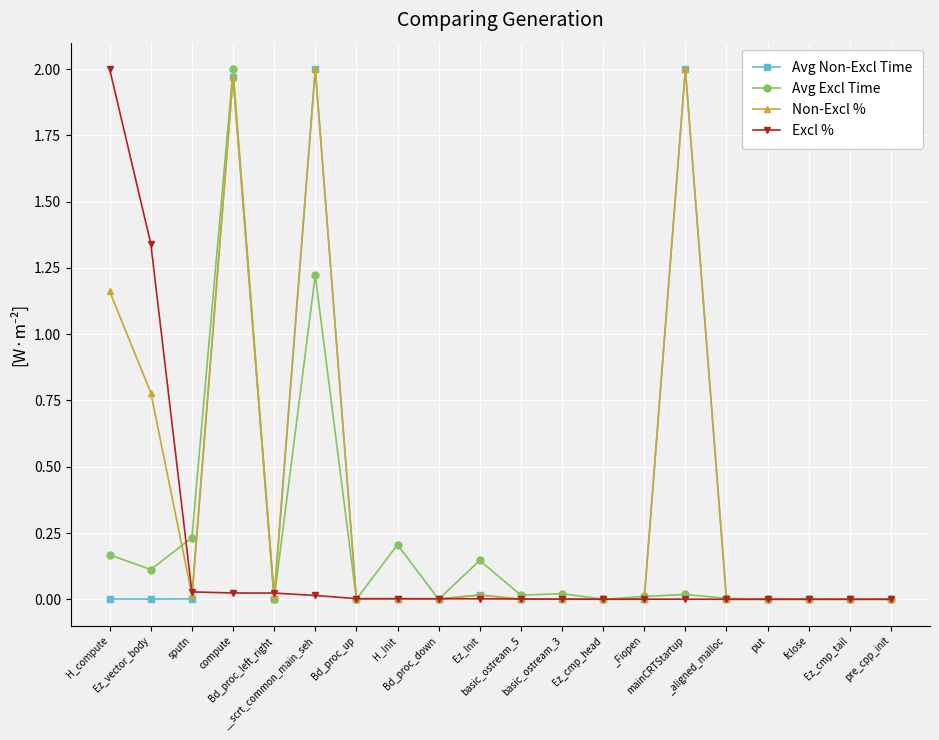

Is this an area chart (filled region under the line)?

No